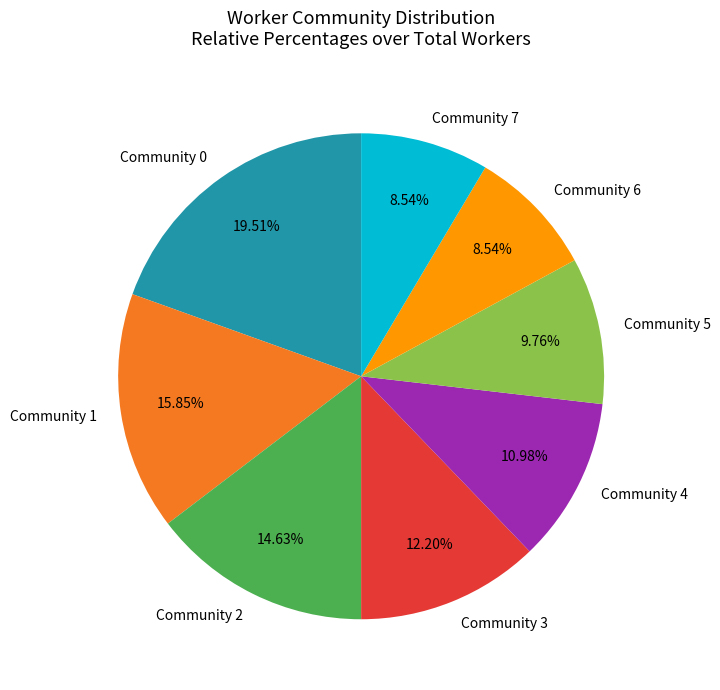

What percentage is the Community 7 slice, to the nearest percent?

9%